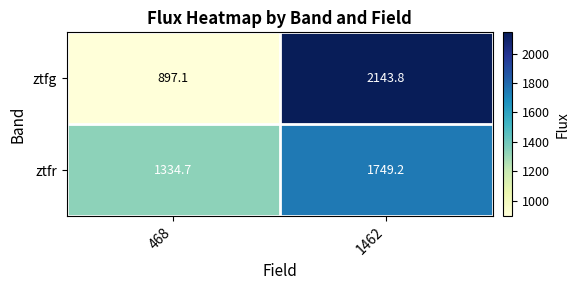

Reading left to right, list all the values displayed in this chart.

ztfg: 897.1	2143.8
ztfr: 1334.7	1749.2